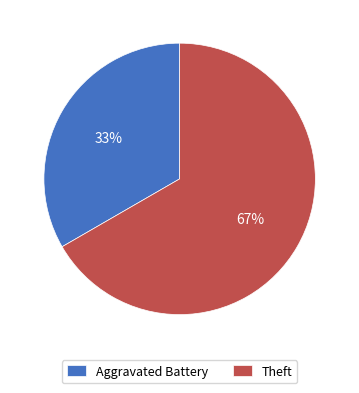

Approximately how many times larger is the value at Aggravated Battery compared to Theft?

0.5